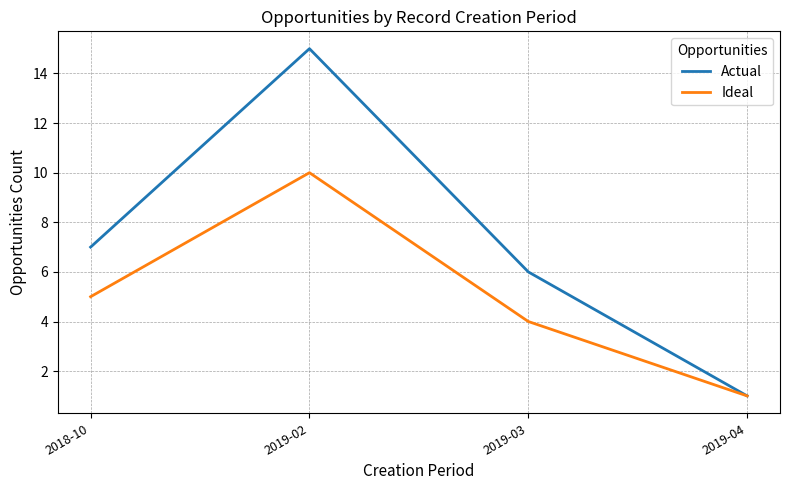

List the labels in order of Actual value, largest first.

2019-02, 2018-10, 2019-03, 2019-04